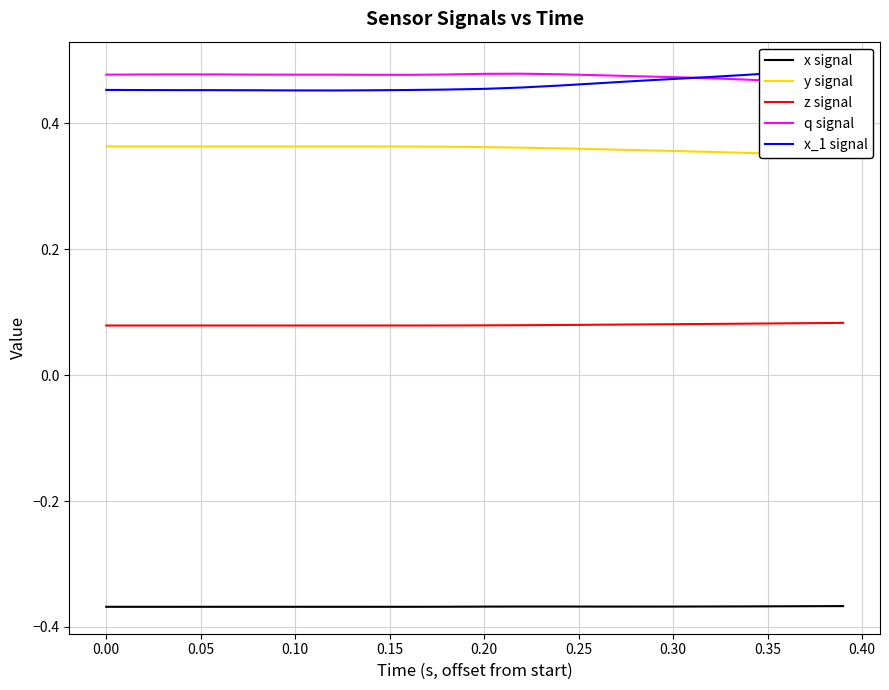

True or false: x signal and z signal intersect in this chart.

False